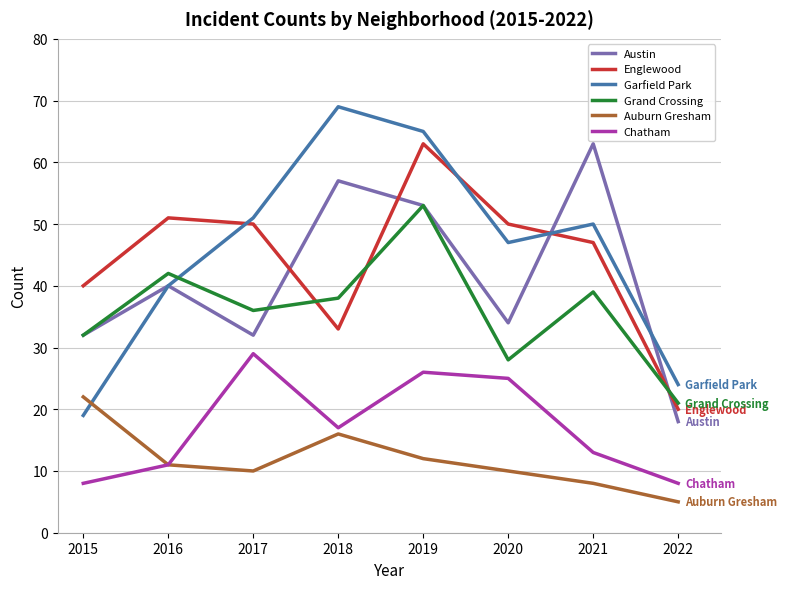

What is the highest value of the Austin series?

63